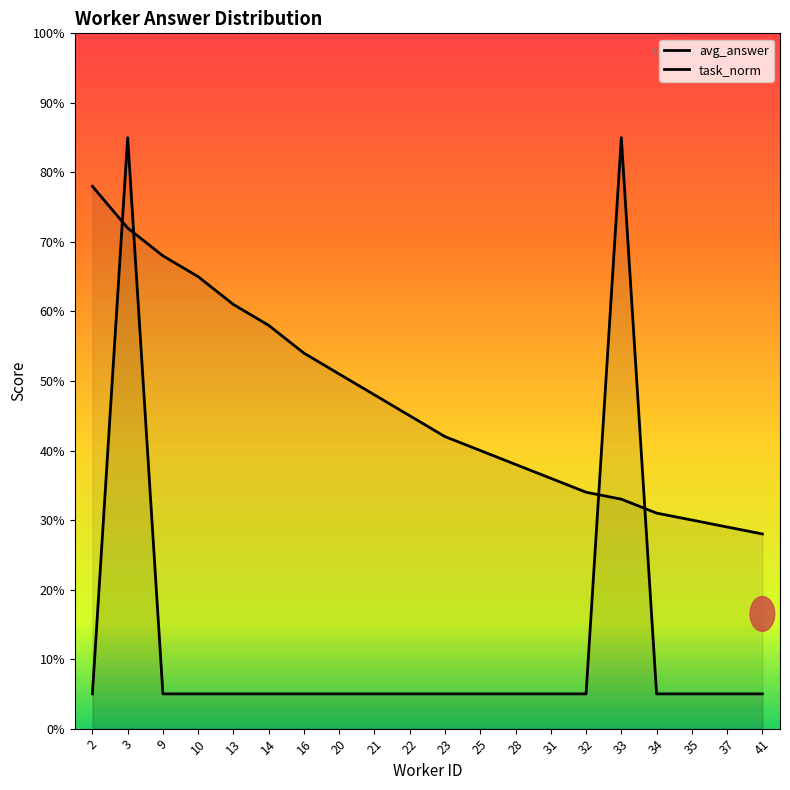

What is the total value across all series at 3?

1.6